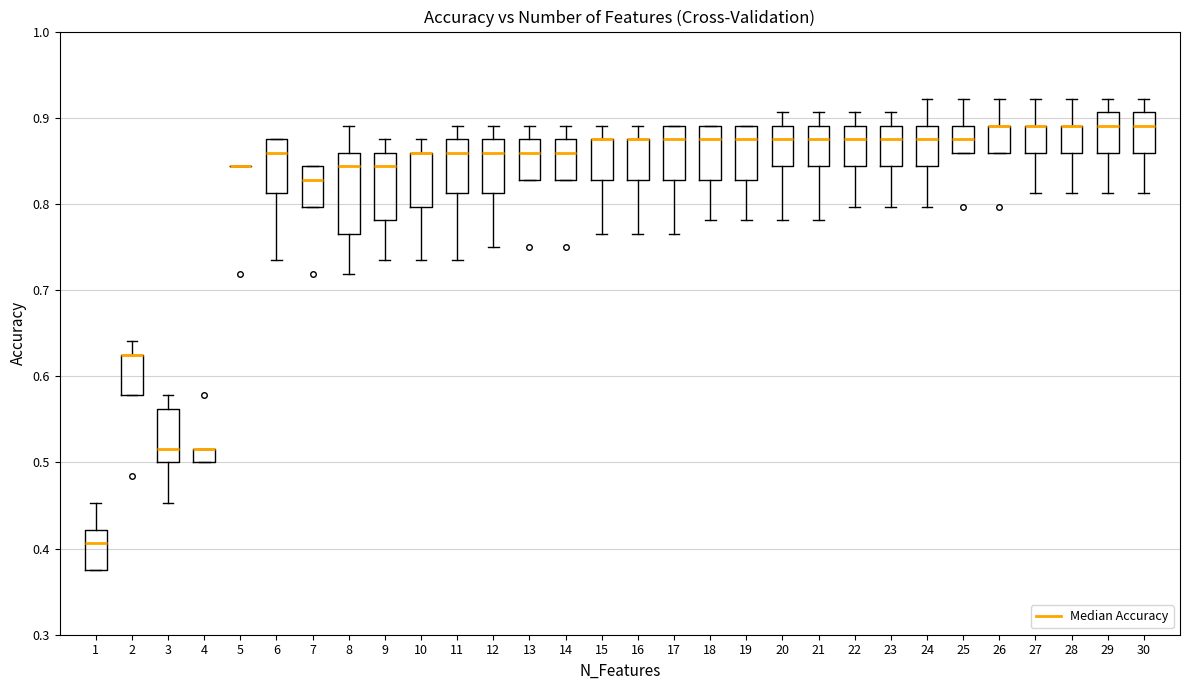

Reading left to right, read every box against the y-axis: the position of its median line, the range the box covers, and the ends of its whiskers. The values are not printed on the chart, so give them approximately, as read against the axis.

1: median 0.41, box 0.38 to 0.42, whiskers 0.38 to 0.45
2: median 0.63 (drawn on the box's upper edge), box 0.58 to 0.63, whiskers 0.58 to 0.64
3: median 0.52, box 0.50 to 0.56, whiskers 0.45 to 0.58
4: median 0.52 (drawn on the box's upper edge), box 0.50 to 0.52, whiskers 0.50 to 0.52
5: box collapsed to a line at 0.84, whiskers 0.84 to 0.84
6: median 0.86, box 0.81 to 0.88, whiskers 0.73 to 0.88
7: median 0.83, box 0.80 to 0.84, whiskers 0.80 to 0.84
8: median 0.84, box 0.77 to 0.86, whiskers 0.72 to 0.89
9: median 0.84, box 0.78 to 0.86, whiskers 0.73 to 0.88
10: median 0.86 (drawn on the box's upper edge), box 0.80 to 0.86, whiskers 0.73 to 0.88
11: median 0.86, box 0.81 to 0.88, whiskers 0.73 to 0.89
12: median 0.86, box 0.81 to 0.88, whiskers 0.75 to 0.89
13: median 0.86, box 0.83 to 0.88, whiskers 0.83 to 0.89
14: median 0.86, box 0.83 to 0.88, whiskers 0.83 to 0.89
15: median 0.88 (drawn on the box's upper edge), box 0.83 to 0.88, whiskers 0.77 to 0.89
16: median 0.88 (drawn on the box's upper edge), box 0.83 to 0.88, whiskers 0.77 to 0.89
17: median 0.88, box 0.83 to 0.89, whiskers 0.77 to 0.89
18: median 0.88, box 0.83 to 0.89, whiskers 0.78 to 0.89
19: median 0.88, box 0.83 to 0.89, whiskers 0.78 to 0.89
20: median 0.88, box 0.84 to 0.89, whiskers 0.78 to 0.91
21: median 0.88, box 0.84 to 0.89, whiskers 0.78 to 0.91
22: median 0.88, box 0.84 to 0.89, whiskers 0.80 to 0.91
23: median 0.88, box 0.84 to 0.89, whiskers 0.80 to 0.91
24: median 0.88, box 0.84 to 0.89, whiskers 0.80 to 0.92
25: median 0.88, box 0.86 to 0.89, whiskers 0.86 to 0.92
26: median 0.89 (drawn on the box's upper edge), box 0.86 to 0.89, whiskers 0.86 to 0.92
27: median 0.89 (drawn on the box's upper edge), box 0.86 to 0.89, whiskers 0.81 to 0.92
28: median 0.89 (drawn on the box's upper edge), box 0.86 to 0.89, whiskers 0.81 to 0.92
29: median 0.89, box 0.86 to 0.91, whiskers 0.81 to 0.92
30: median 0.89, box 0.86 to 0.91, whiskers 0.81 to 0.92